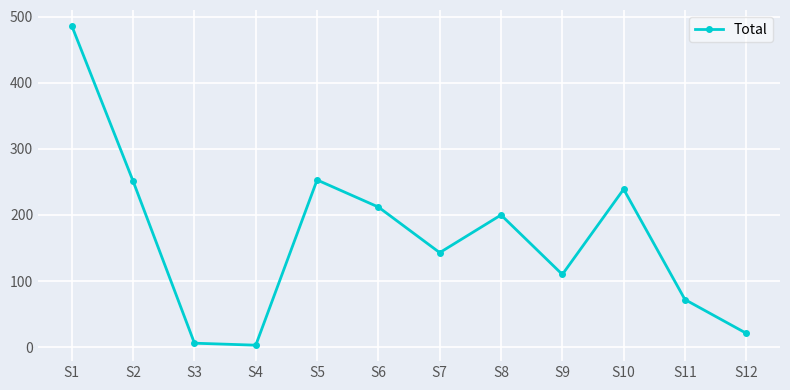

Which category has the highest value across all series?

S1